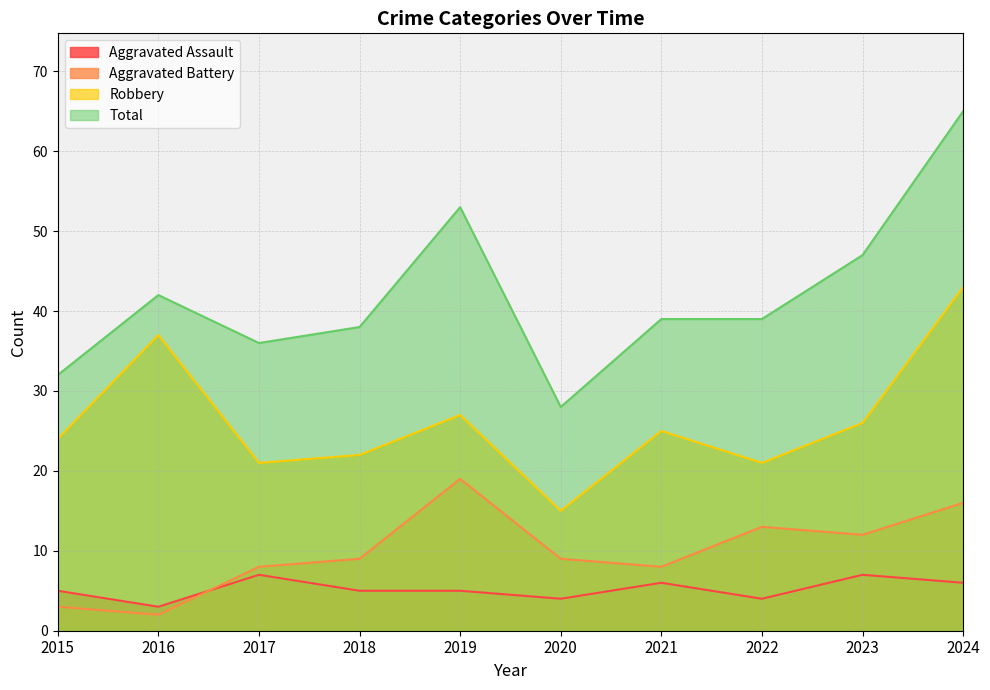

Where is the first local minimum for Robbery?

2017